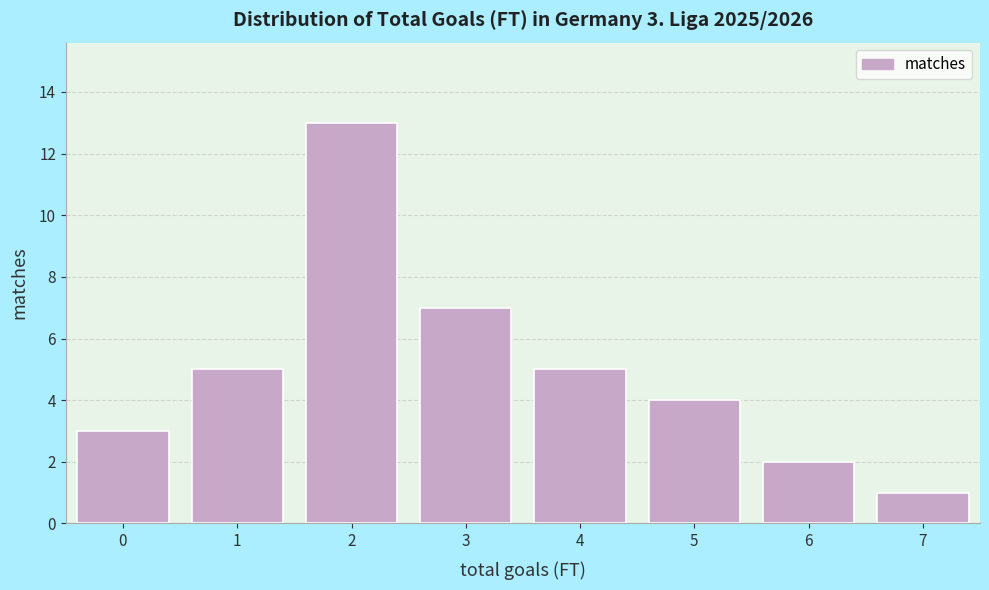

Reading right to left, extract all data points from this chart.

1	2	4	5	7	13	5	3